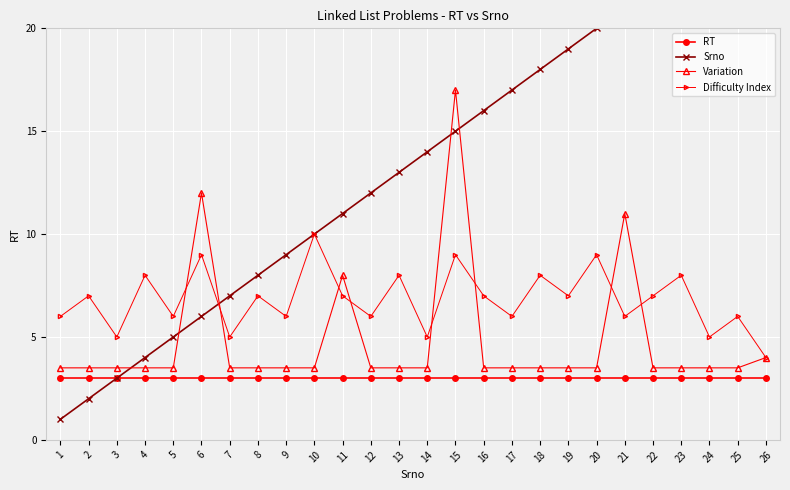

In Variation, how many points are higher than both neighbors (excluding endpoints)?

4